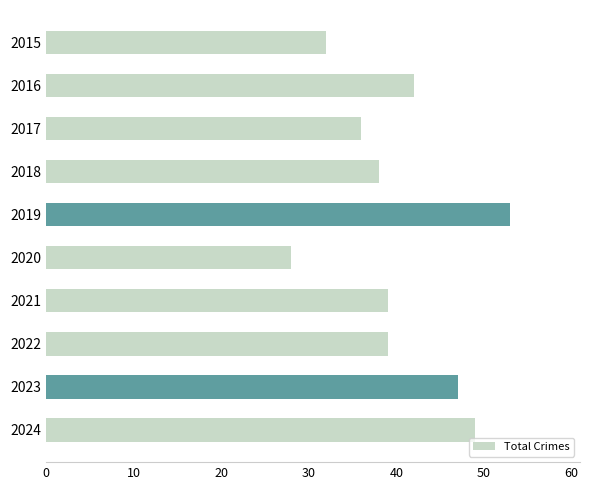

Is it true that the value at 2019 is 25?

False